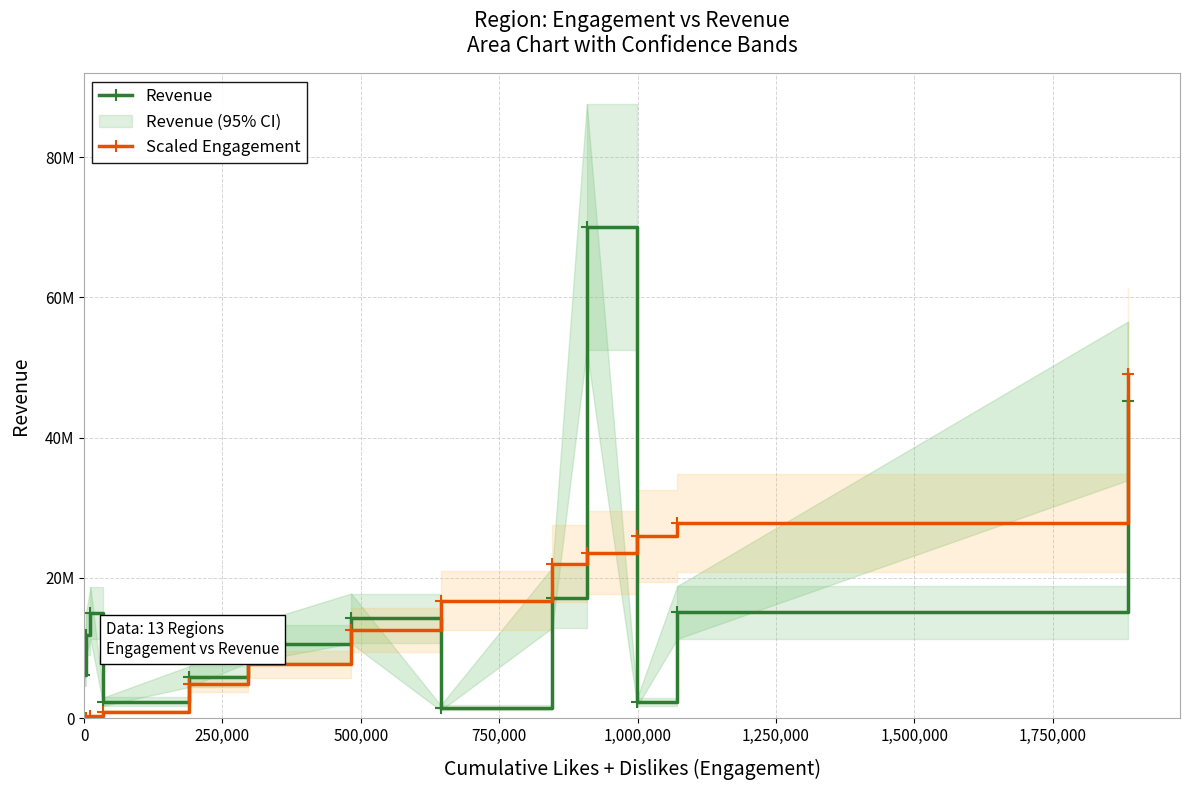

Rank the series by their average value, from highest to lowest.

Revenue, Scaled Engagement